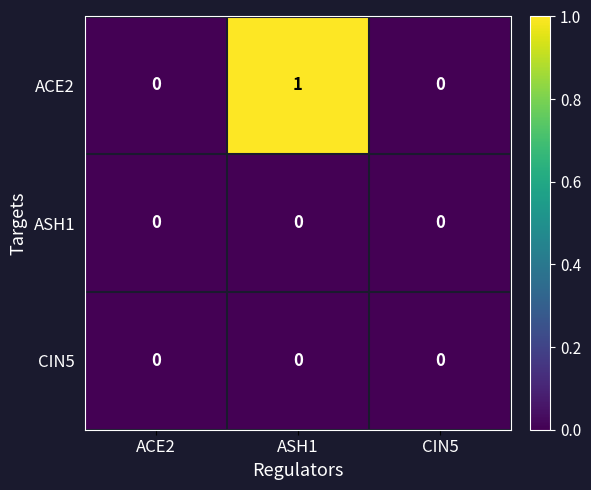

Reading left to right, transcribe all the data shown in this chart.

ACE2: ACE2=0	ASH1=1	CIN5=0
ASH1: ACE2=0	ASH1=0	CIN5=0
CIN5: ACE2=0	ASH1=0	CIN5=0